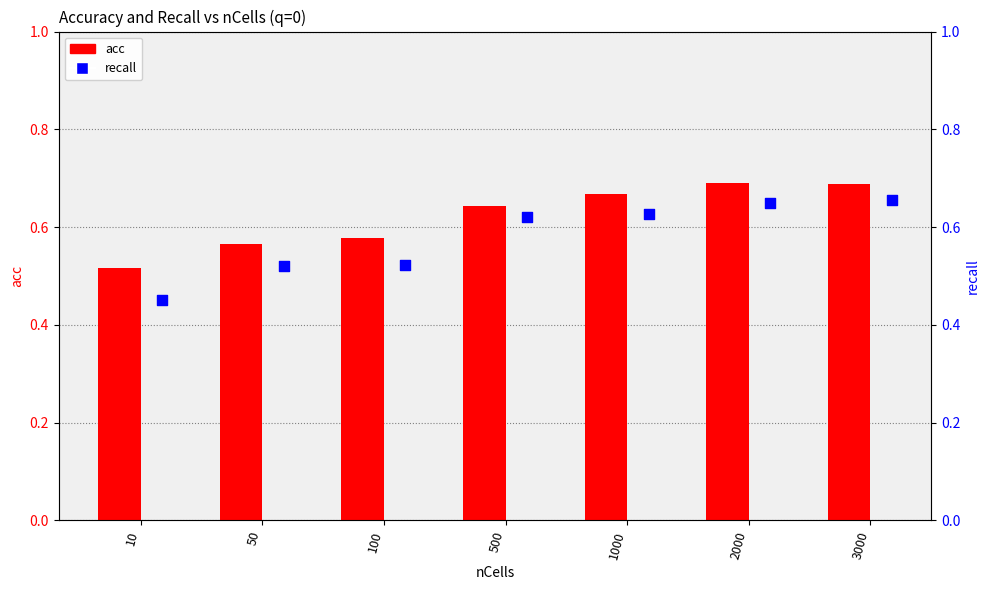

At which category is the sum across all series the highest?

3000